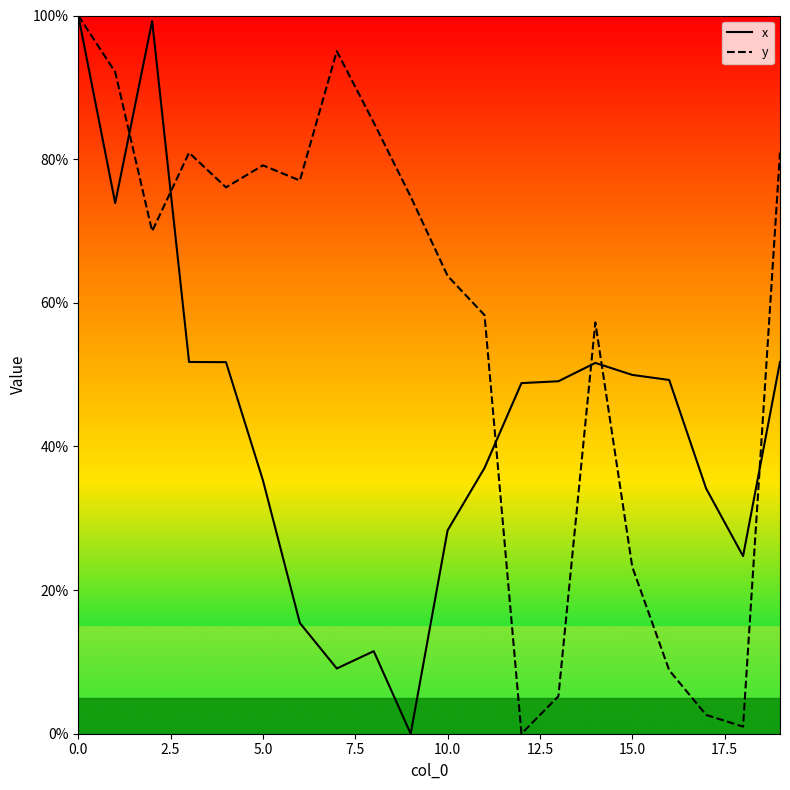

List the series in order of their overall mean, highest first.

y, x